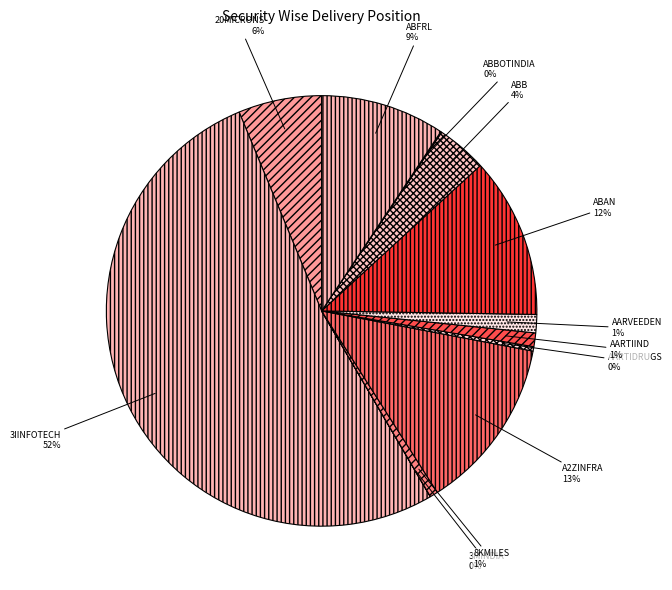

Which category has the biggest portion of the pie?

3IINFOTECH